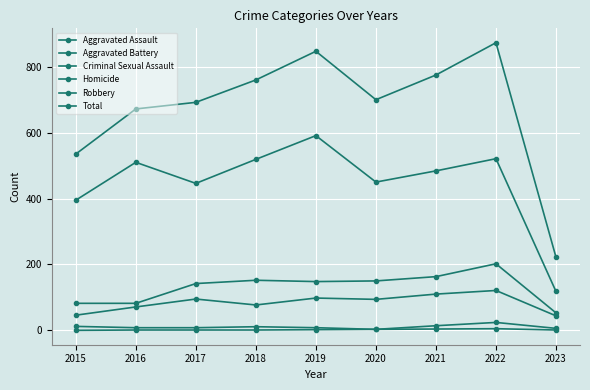

List the labels in order of Total value, largest first.

2022, 2019, 2021, 2018, 2020, 2017, 2016, 2015, 2023